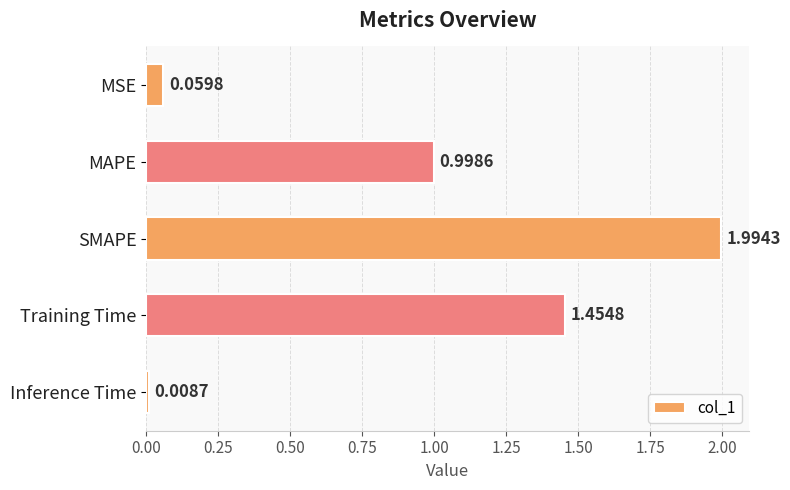

What is the label of the 4th bar from the top?

Training Time